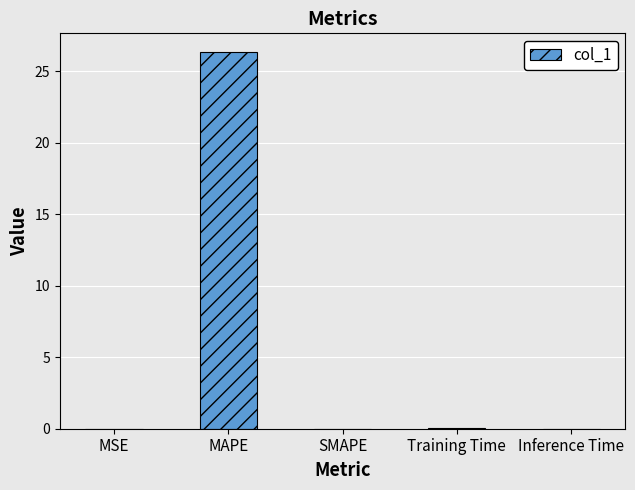

Which category has the highest value across all series?

MAPE